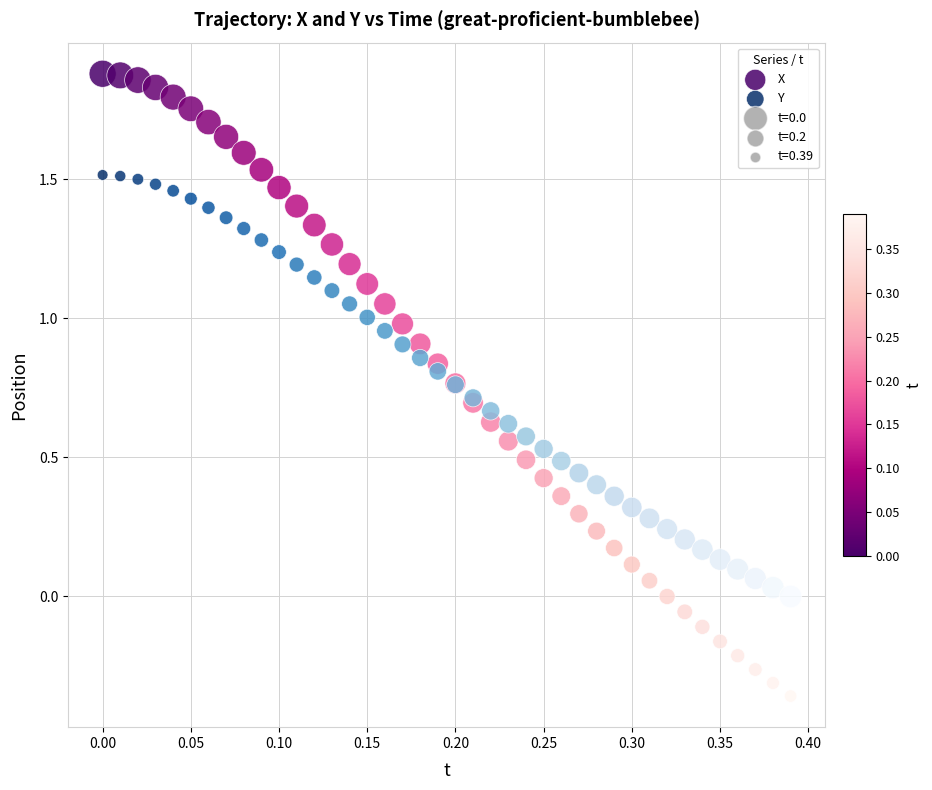

Which series contains the highest Y value?

X